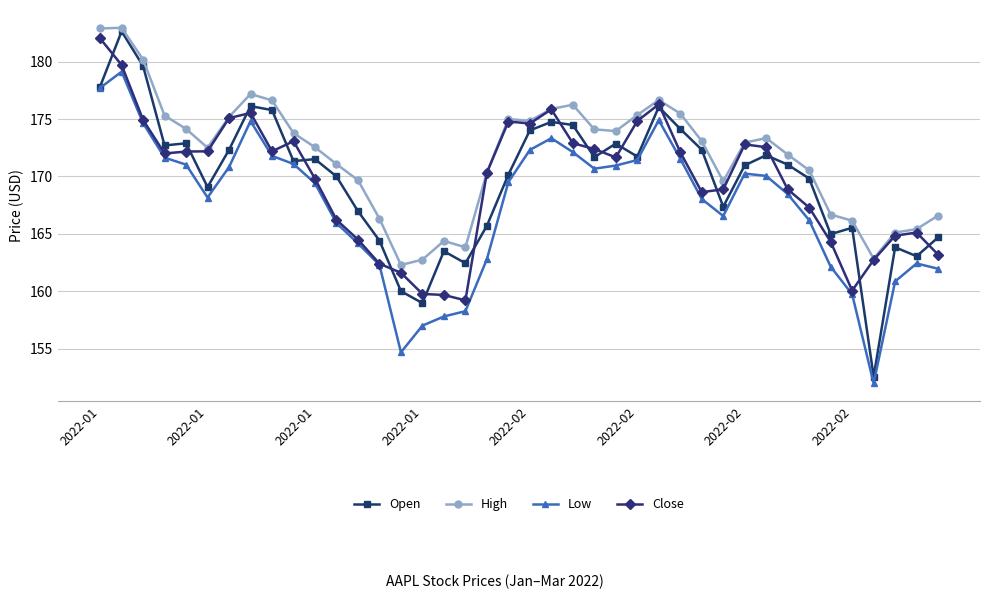

What is the value of the Close point at the 10th from the left?

173.1